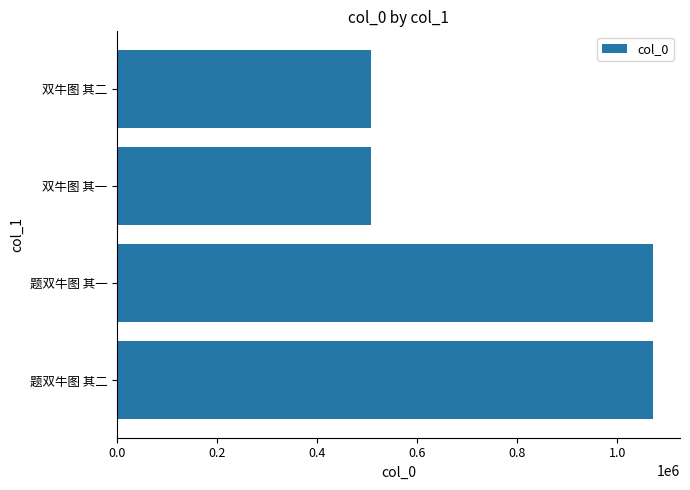

Is it true that the value at 题双牛图 其二 is 231232?

False